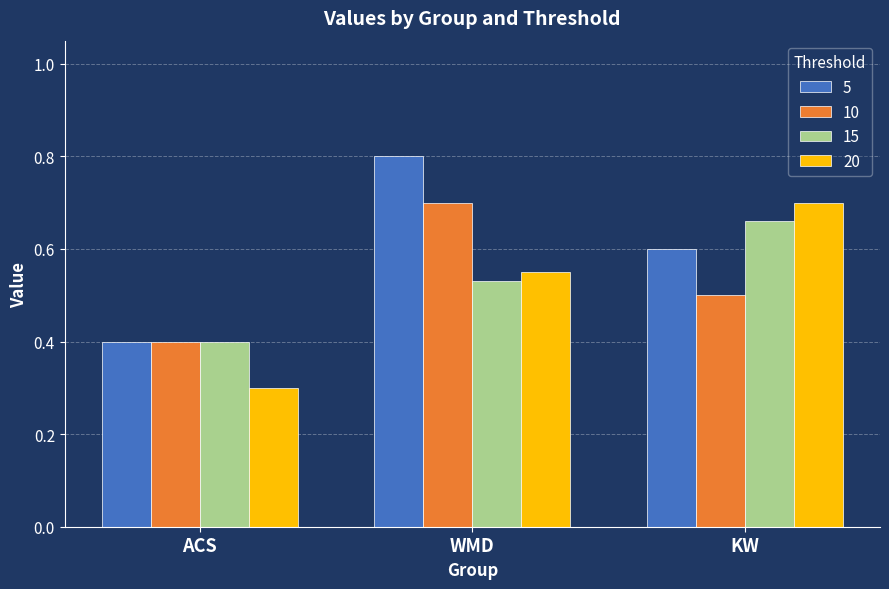

List the labels in order of 20 value, largest first.

KW, WMD, ACS